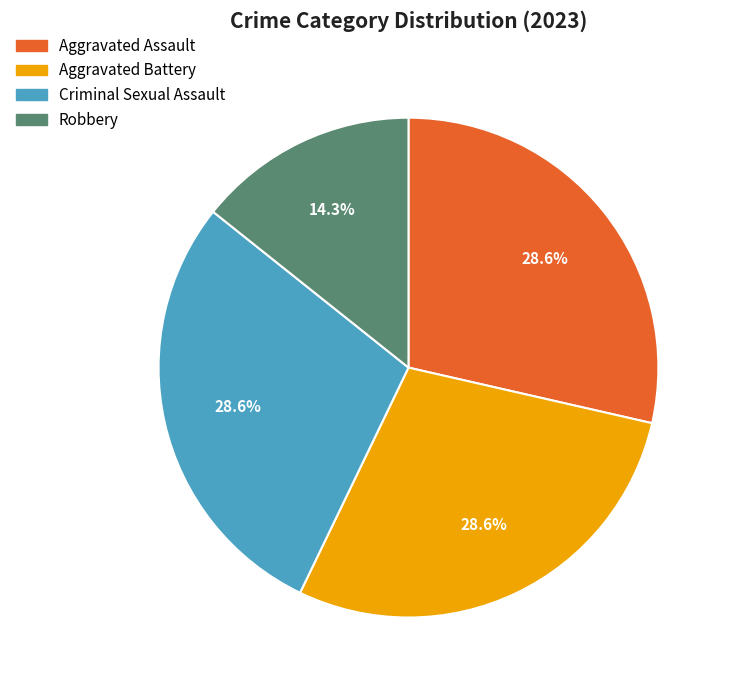

Is Criminal Sexual Assault the majority of the pie?

No